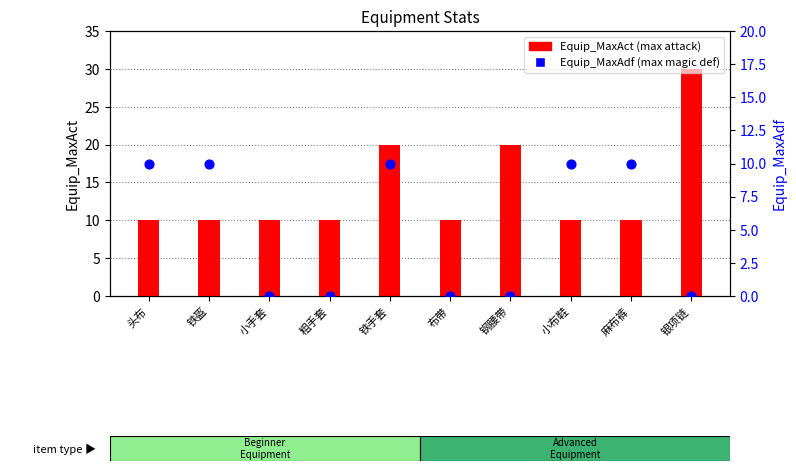

Which series reaches the minimum Y coordinate?

Equip_MaxAdf